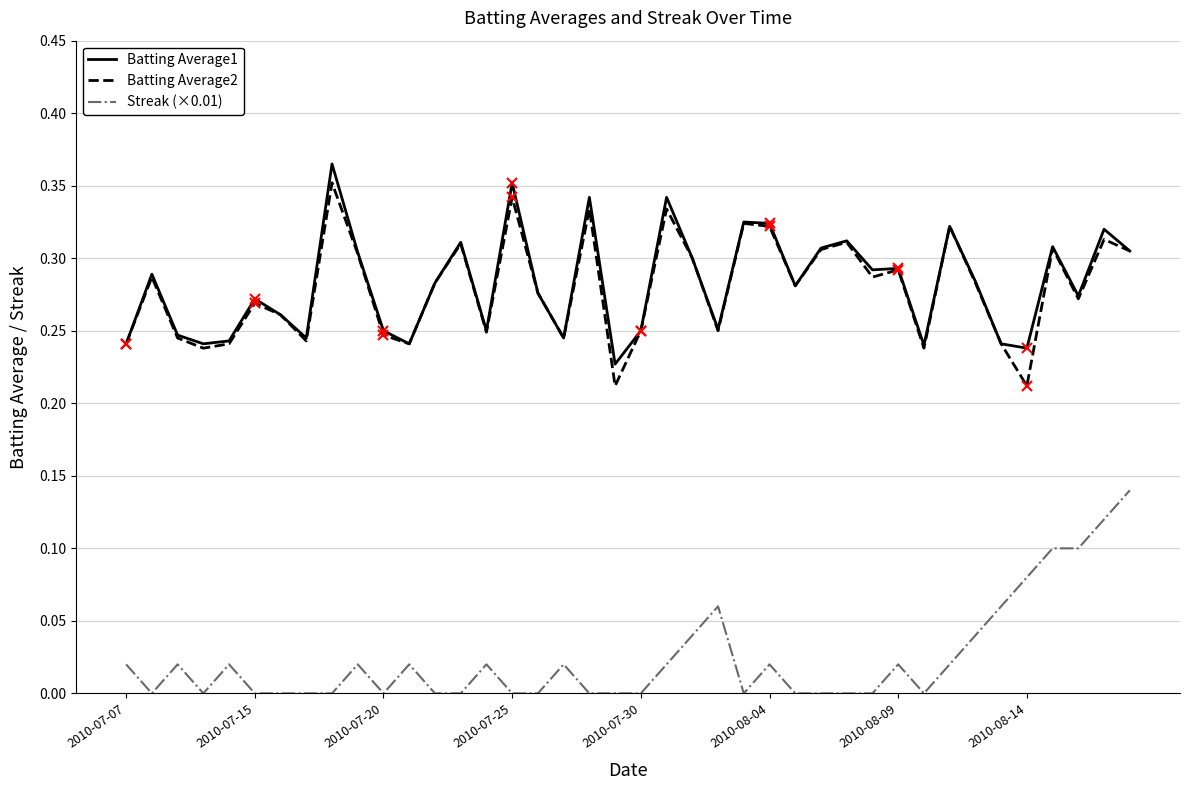

At how many categories does at least one series exceed 0?

40